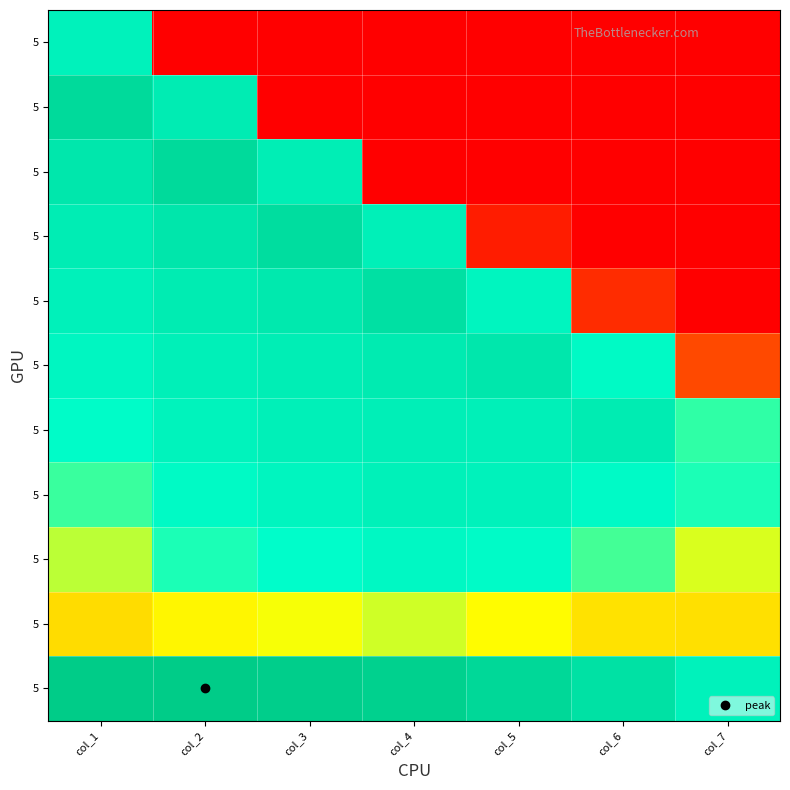

What is the total value across all series at col_5?

51.0